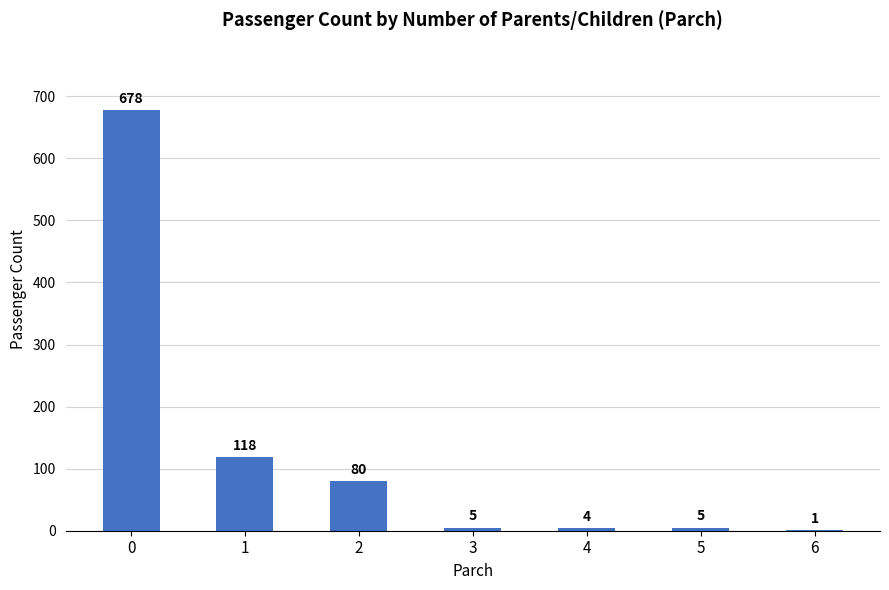

What is the difference between the values at 2 and 3?

75